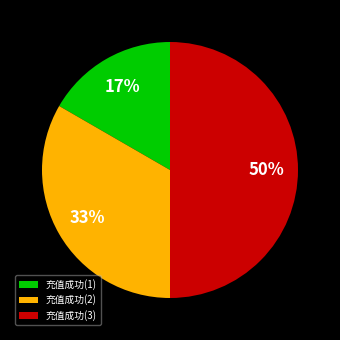

Is 充值成功(1) the majority of the pie?

No